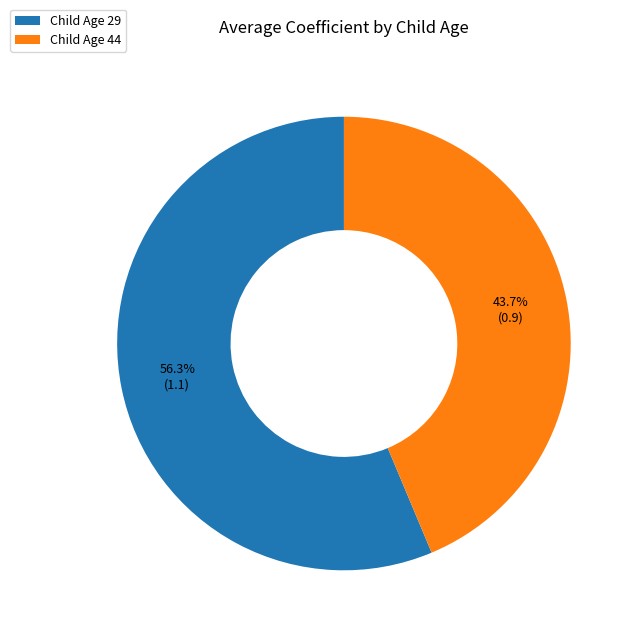

Rank the categories by value from highest to lowest.

Child Age 29, Child Age 44